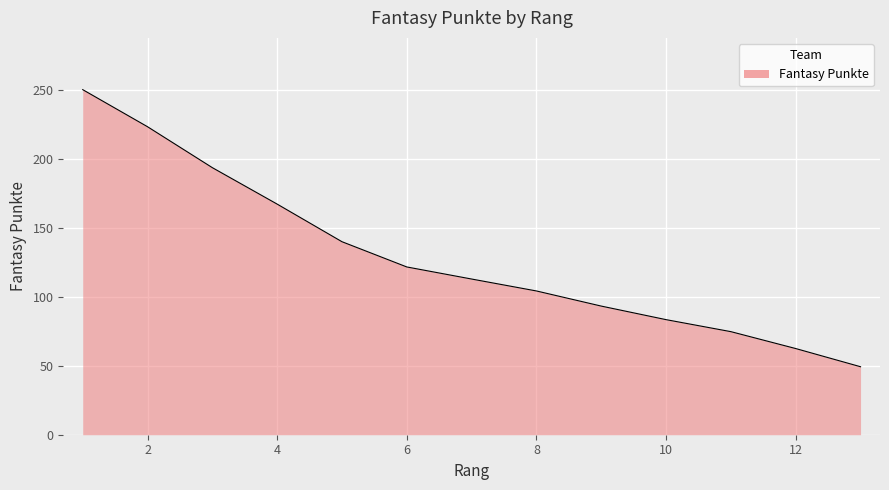

What is the difference between the maximum and minimum values?

200.8